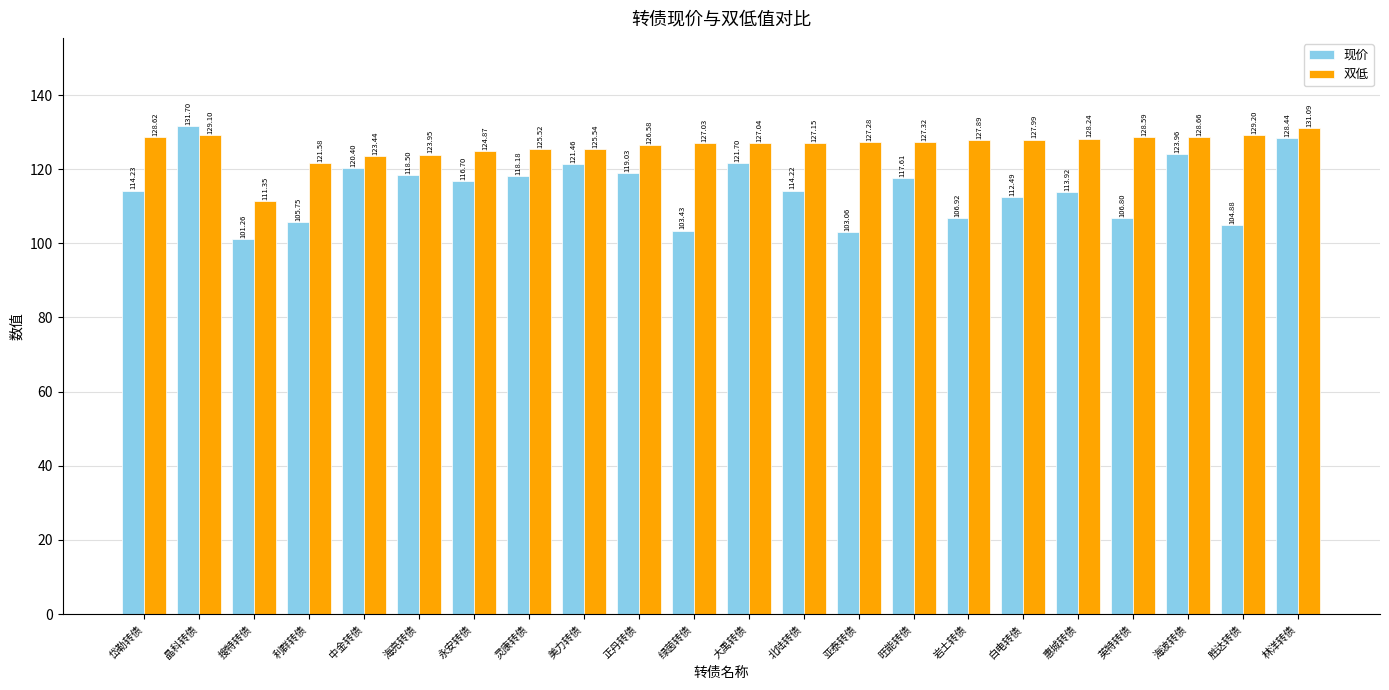

What is the difference between the 现价 values at 灵康转债 and 大禹转债?

3.5